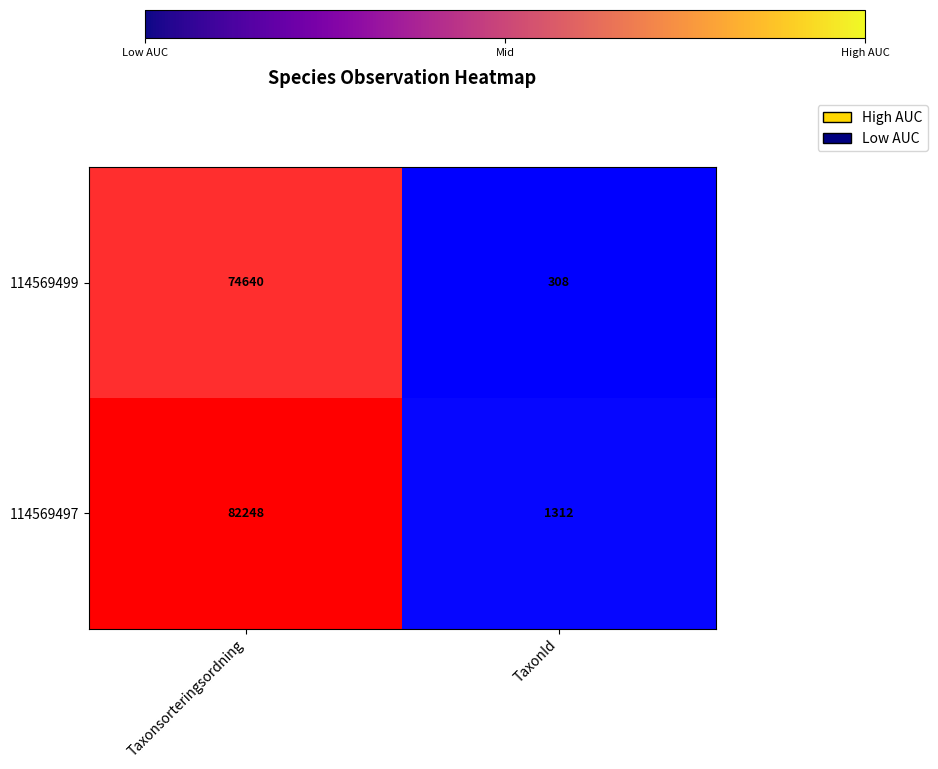

What is the sum of the 114569497 values at TaxonId and Taxonsorteringsordning?

83560